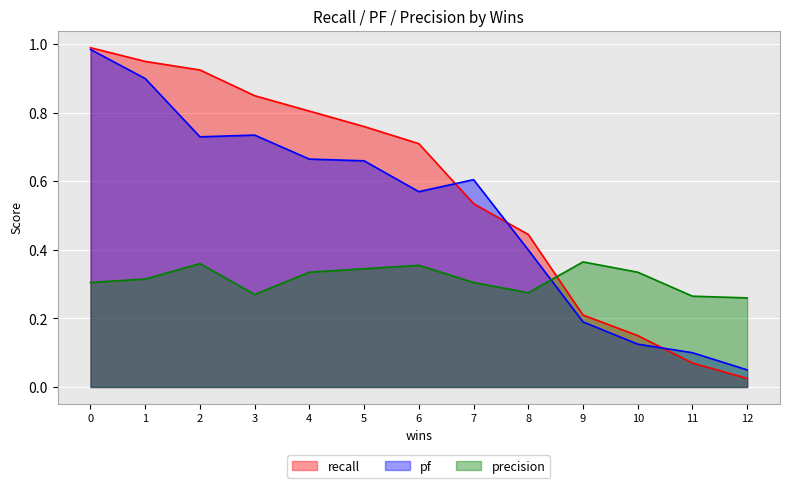

Between which two adjacent categories do precision and recall first intersect?

8 and 9